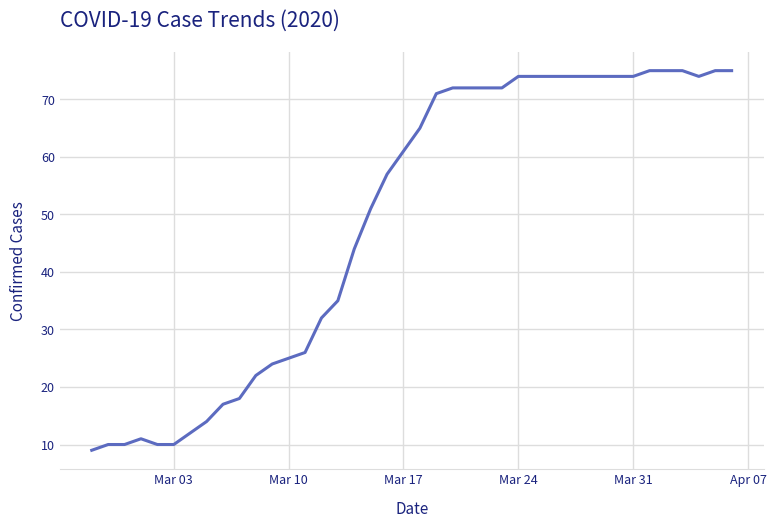

What is the maximum value shown in the chart?

75